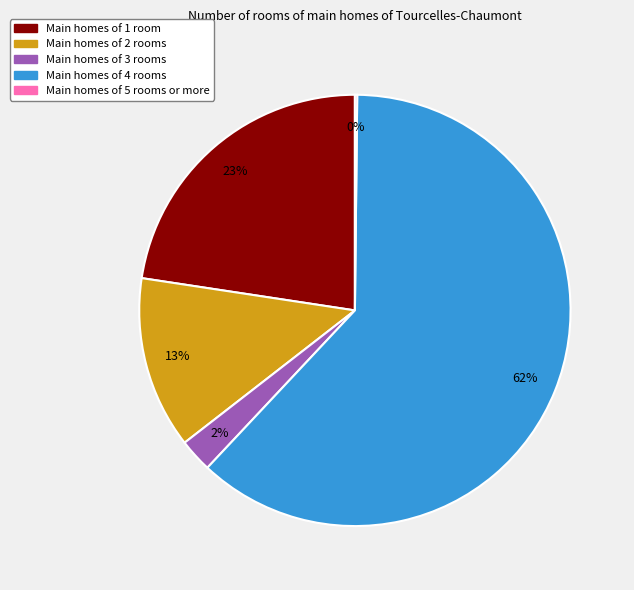

Does any single category account for the majority?

Yes